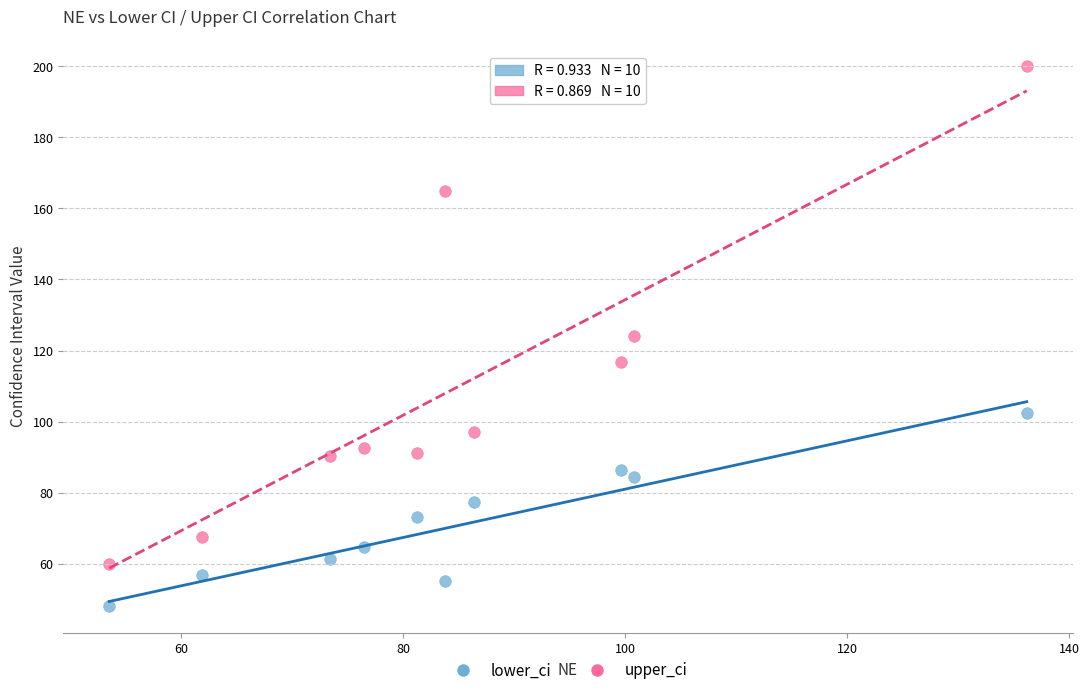

What are all the series names shown in the legend?

lower_ci, upper_ci